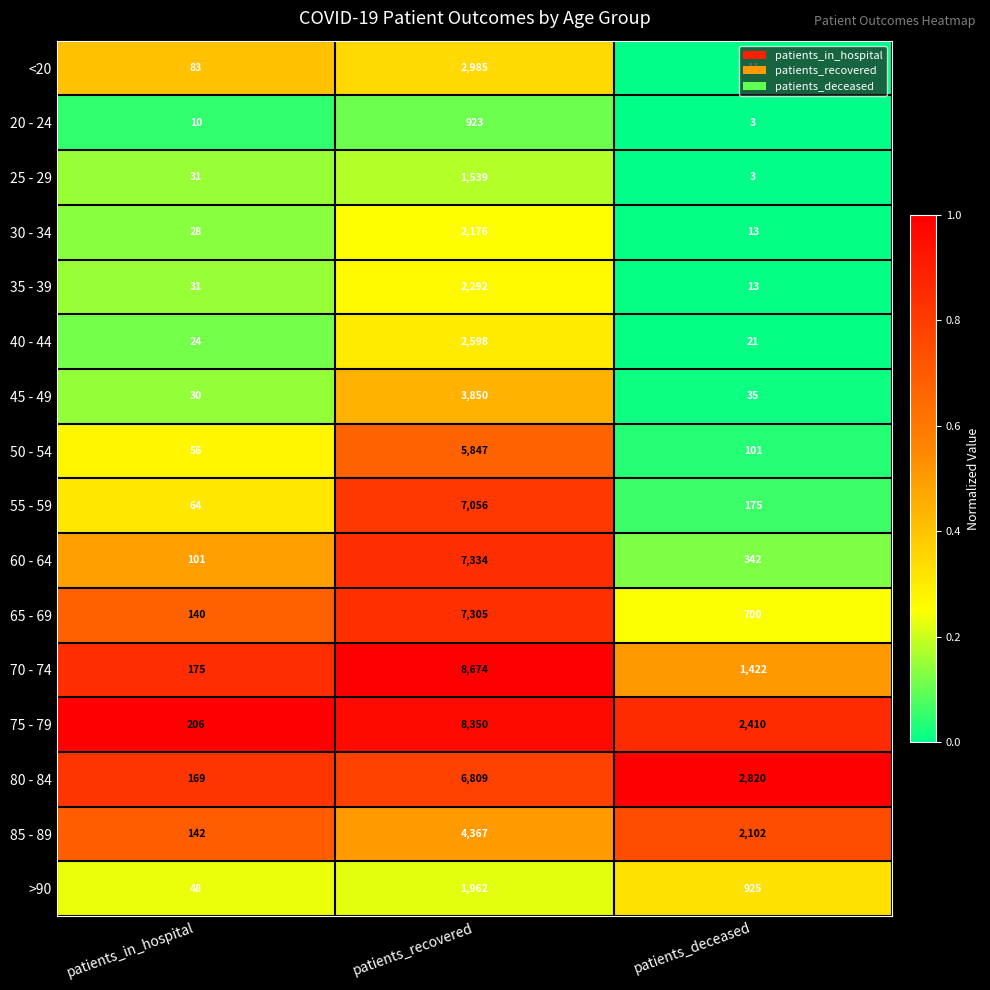

What is the highest value of the 35 - 39 series?

2292